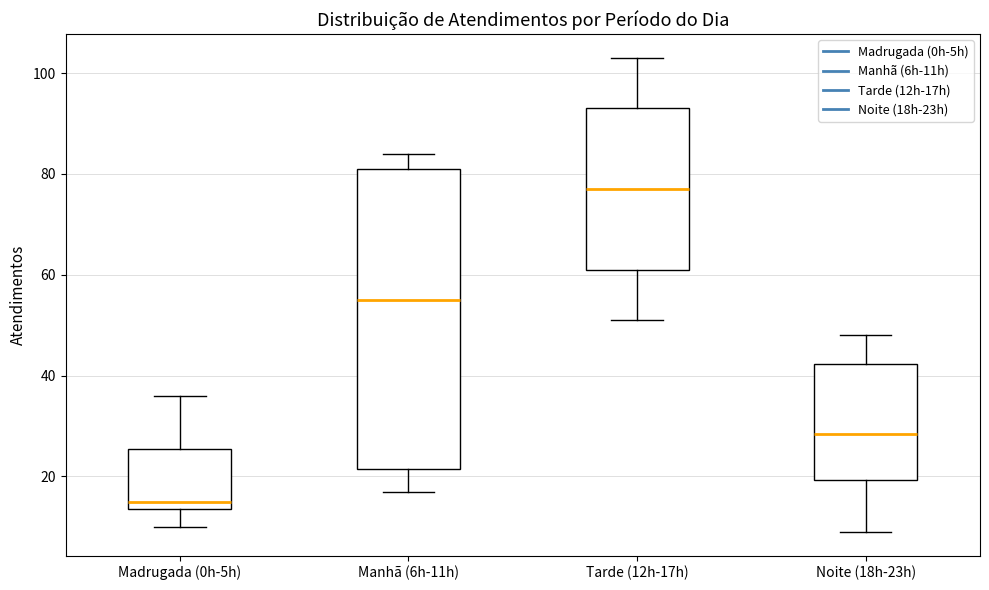

Comparing the boxes themselves (not the whiskers), which one is the tallest?

Manhã (6h-11h)